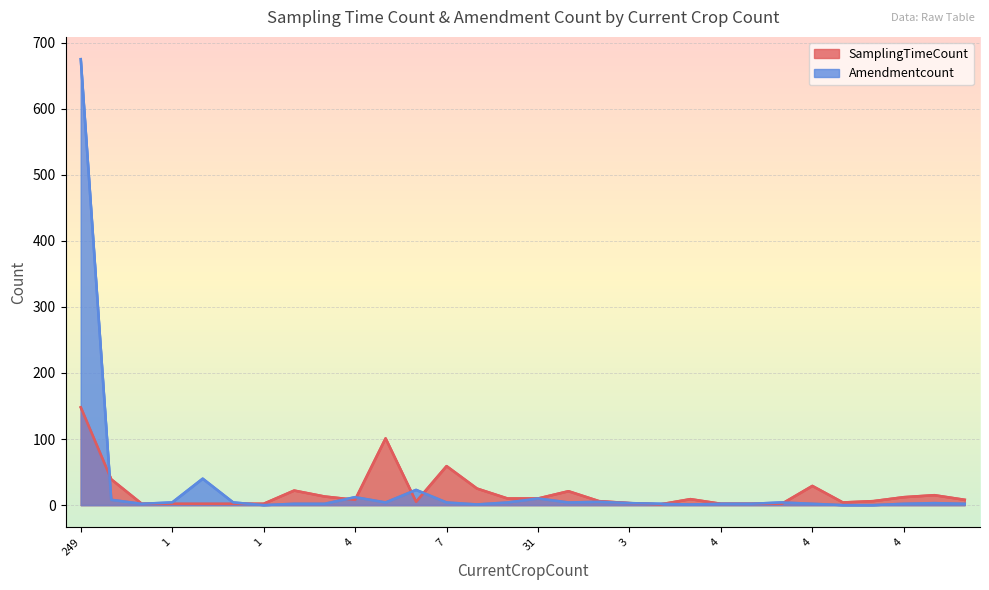

How many values in Amendmentcount are above zero?

27